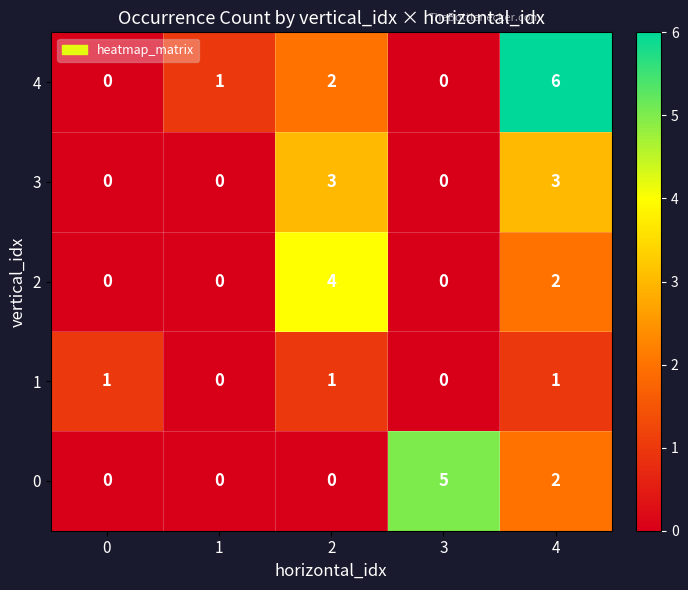

Which series has the largest range (max minus min)?

4